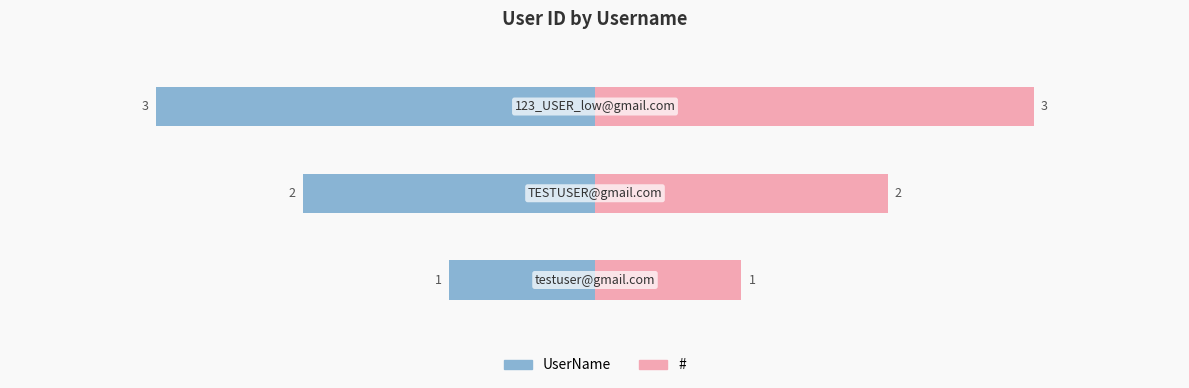

What is the approximate value of # at 0?

1